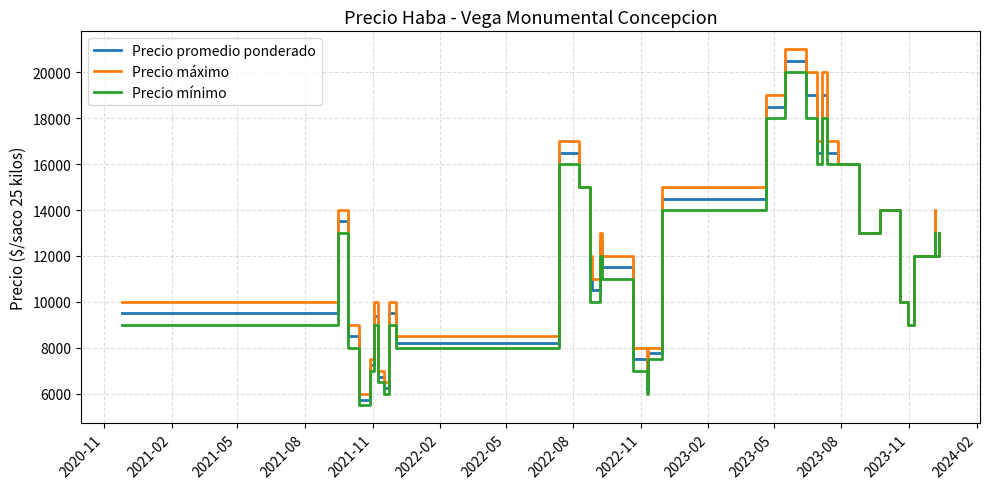

List the series in order of their overall mean, lowest first.

Precio mínimo, Precio promedio ponderado, Precio máximo